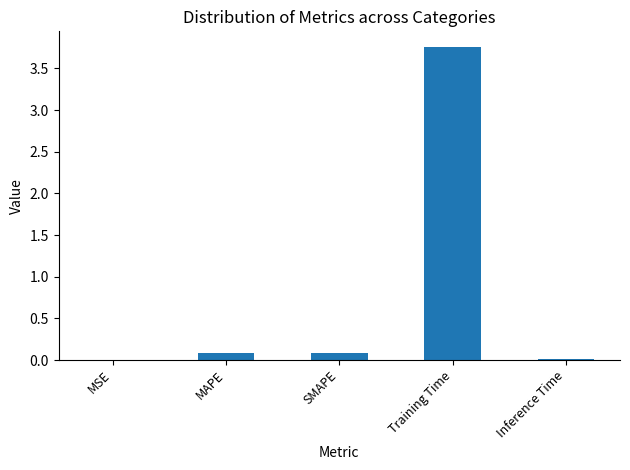

What is the sum of all values?

3.9